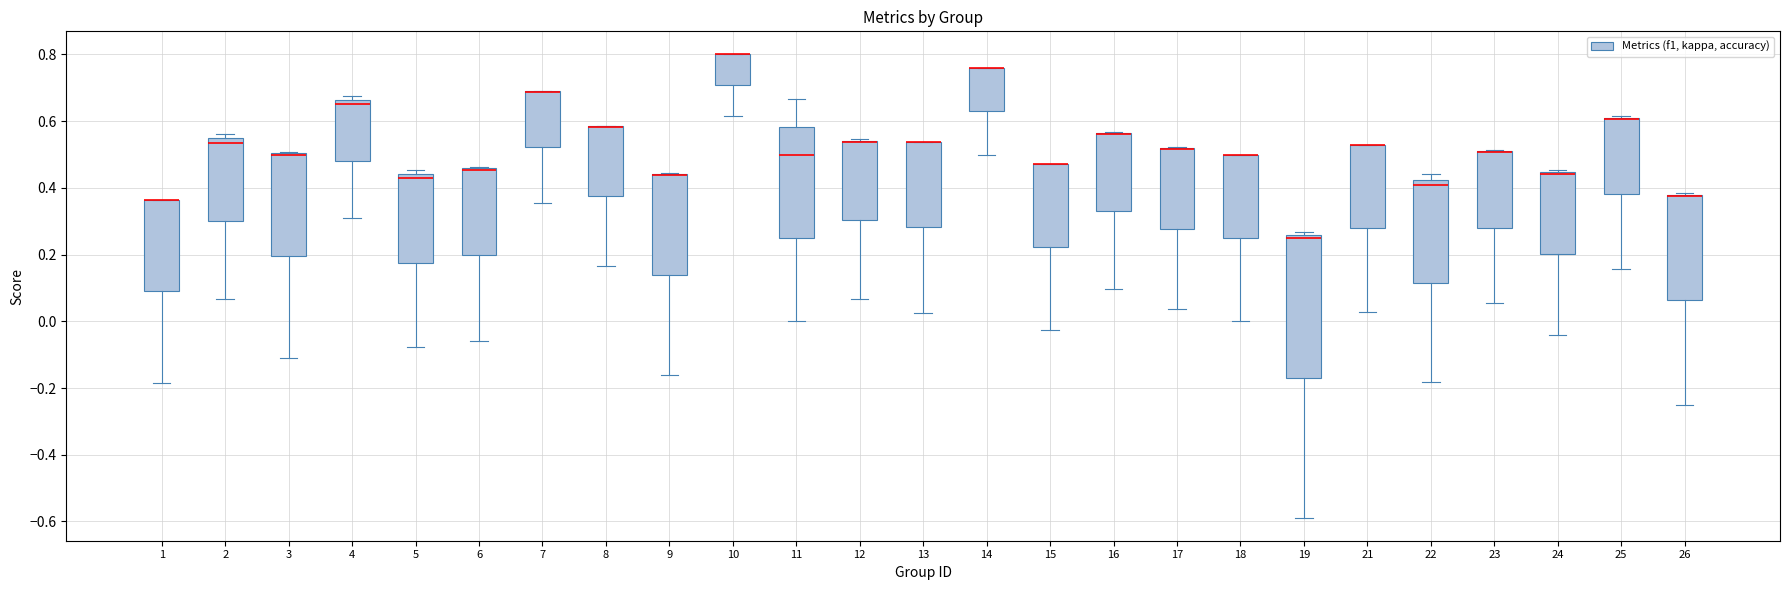

Where is the upper edge of the box at x = 25 on the y-axis? The values are not printed on the chart, so give them approximately, as read against the axis.

0.62